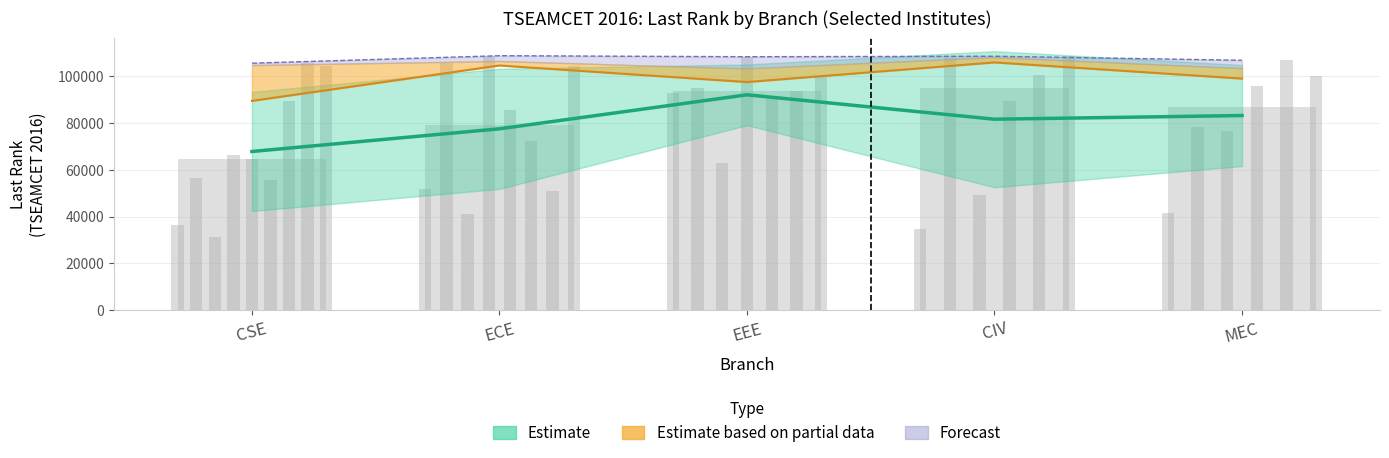

What position from the left is CSE?

1